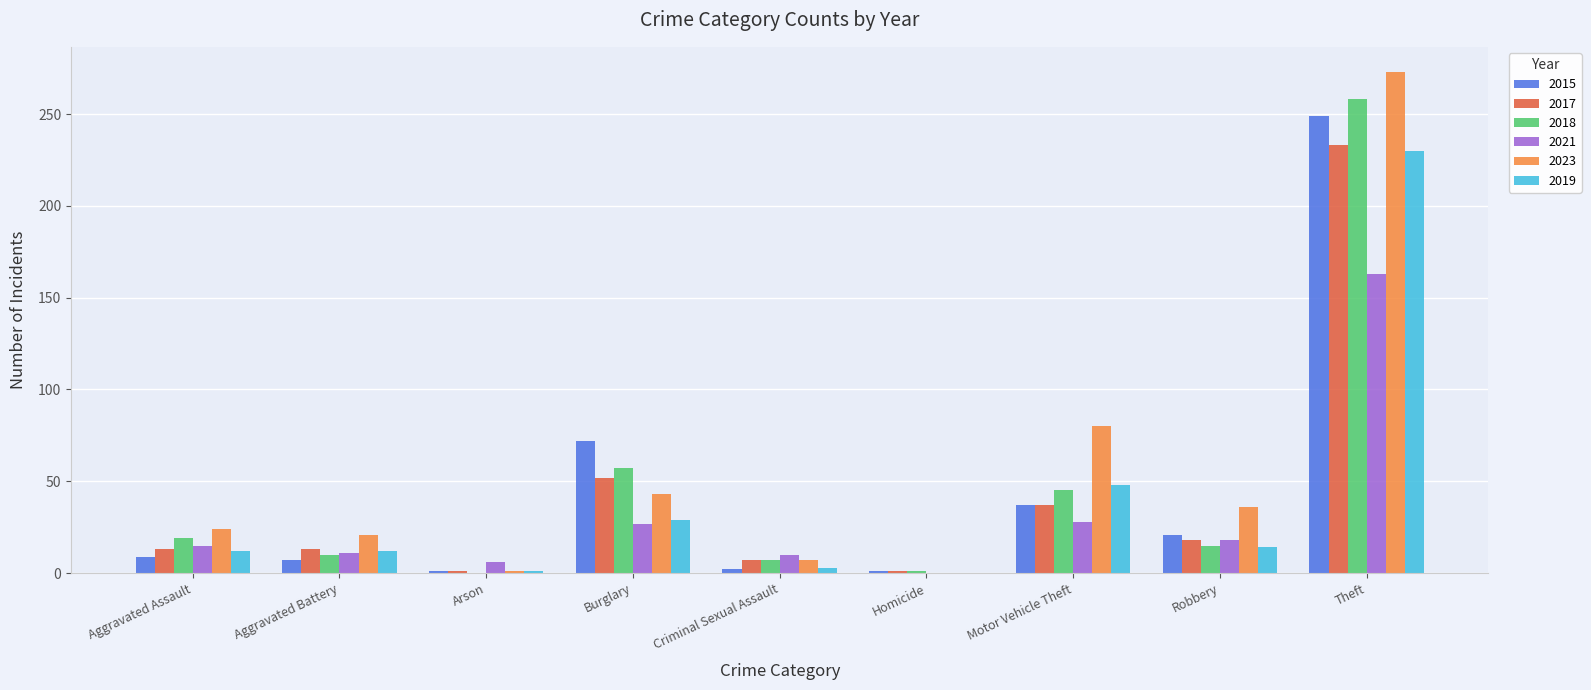

What is the sum of all 2018 values?

412